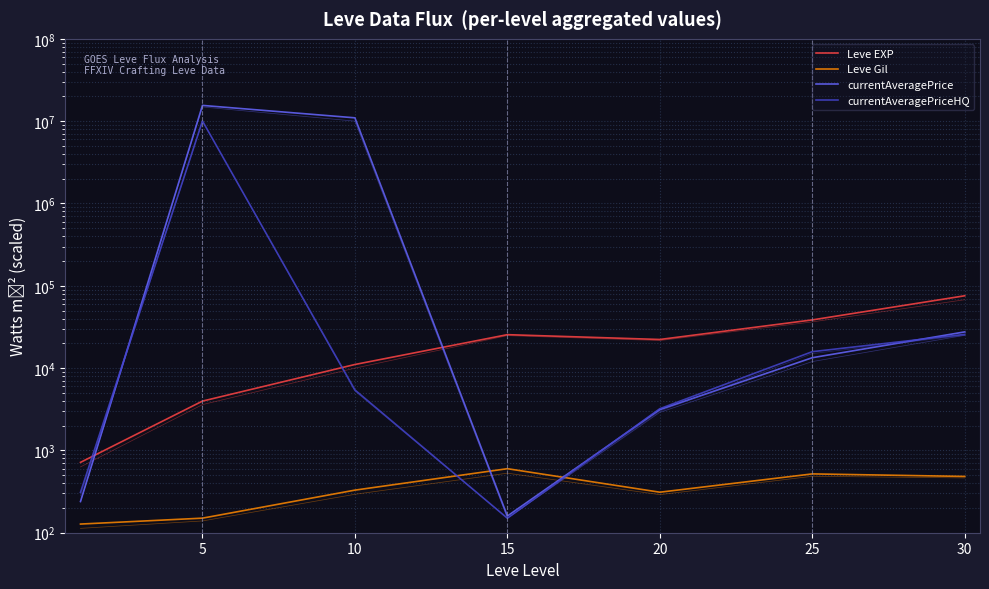

How many lines are shown in the chart?

4